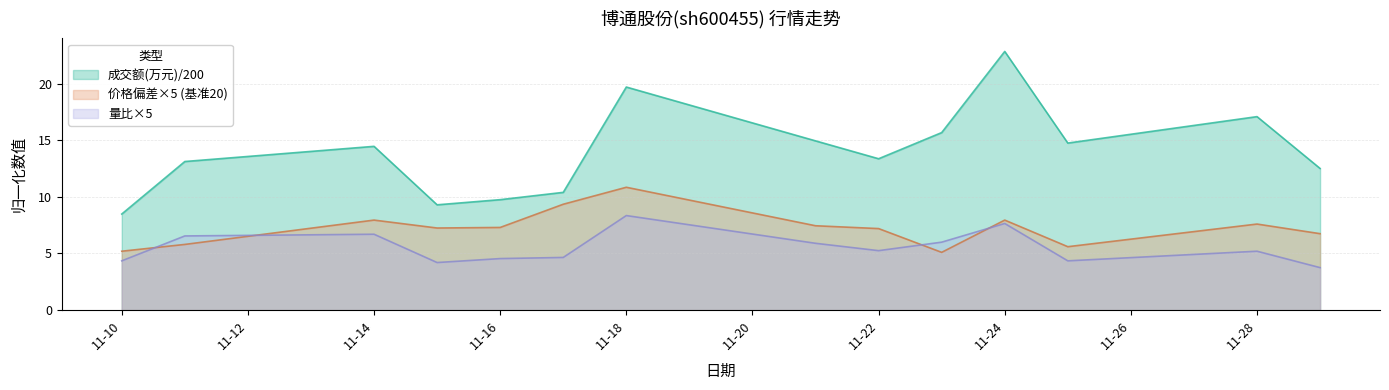

Is the value of 量比×5 at 11-18 greater than the value of 价格偏差×5 (基准20) at 11-22?

Yes